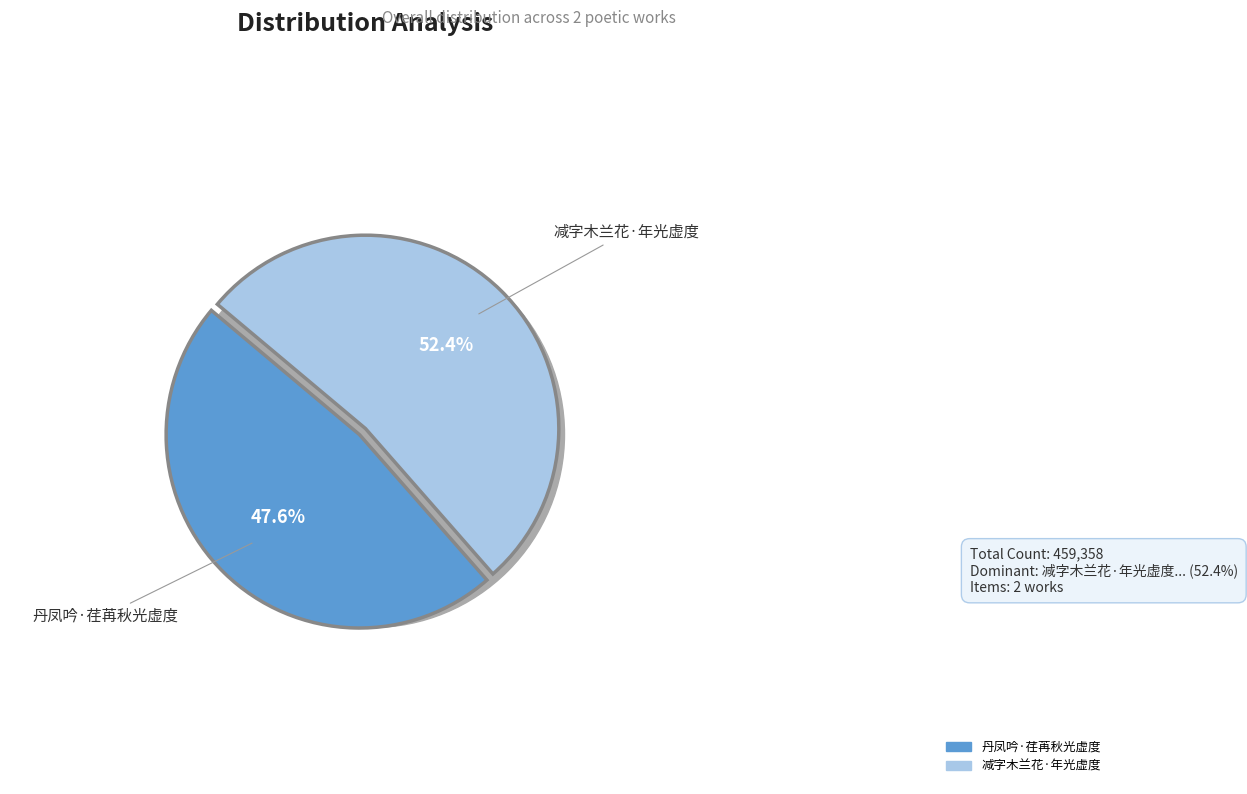

Rank the categories by value from lowest to highest.

丹凤吟·荏苒秋光虚度, 减字木兰花·年光虚度